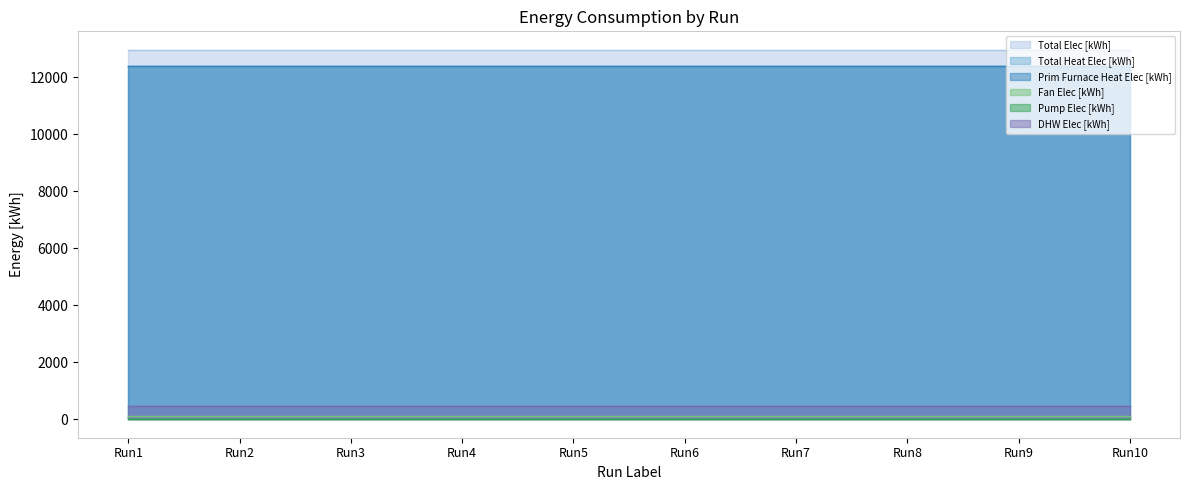

True or false: Pump Elec [kWh] and DHW Elec [kWh] cross at least once.

False